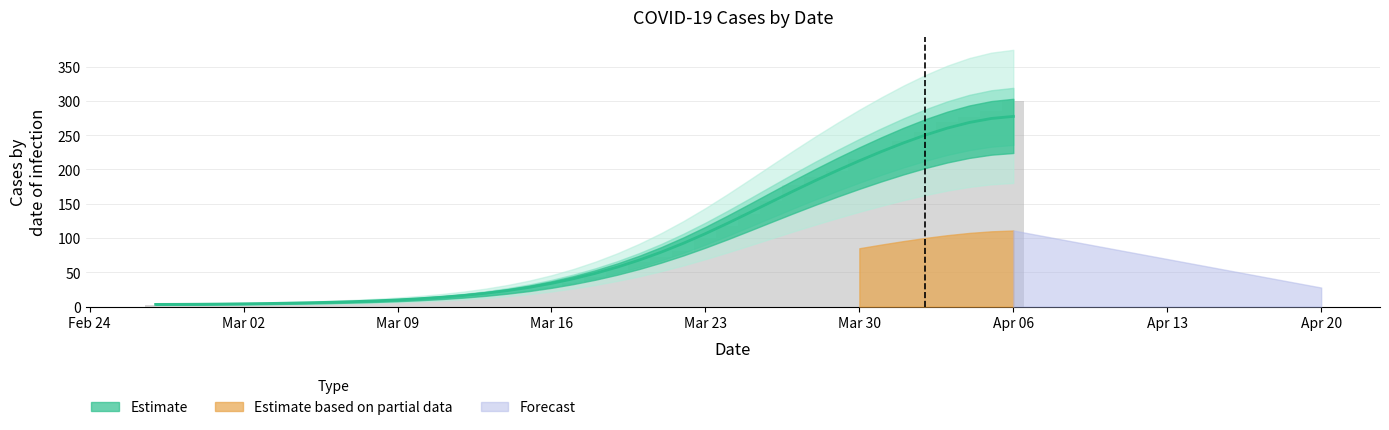

Read the value at 2020-02-27.

2.7